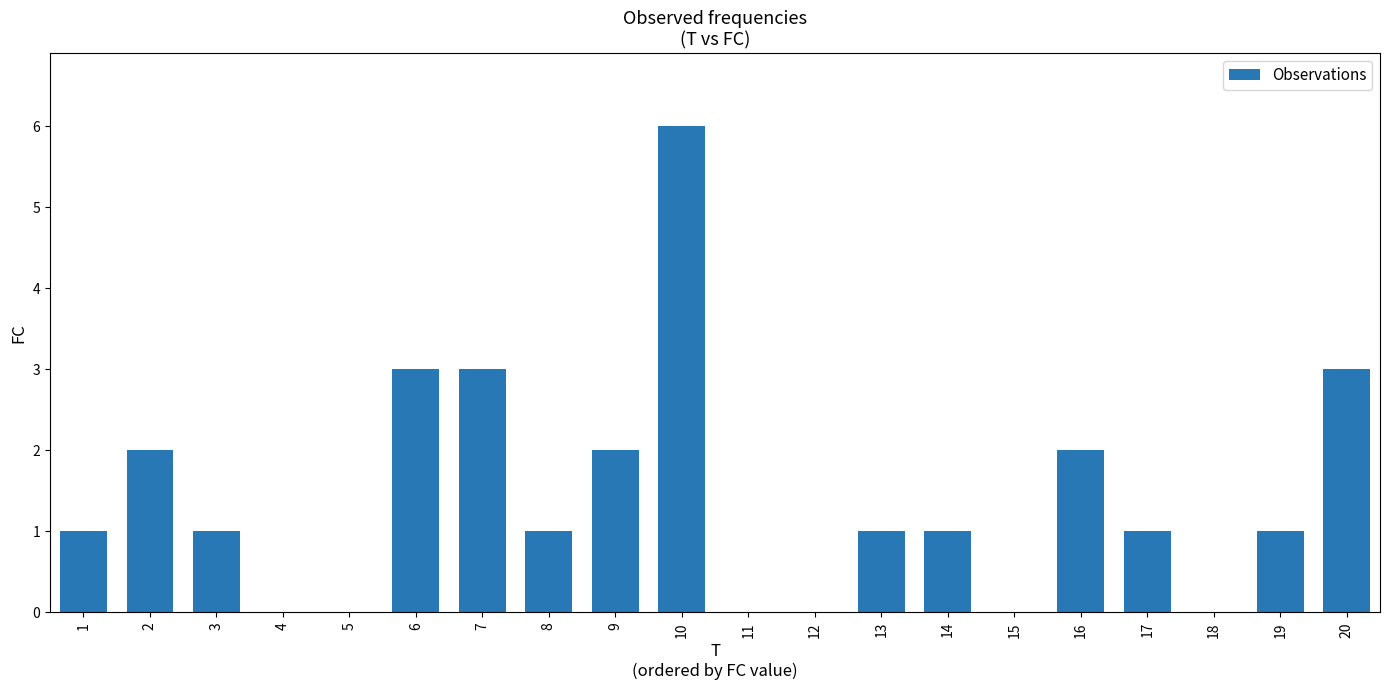

What is the greatest value displayed?

6